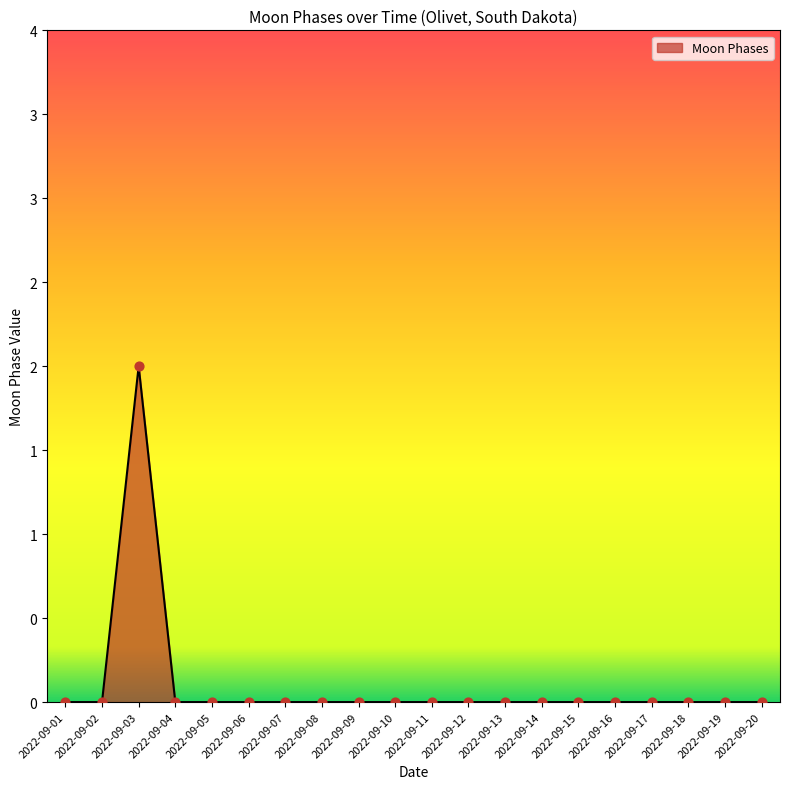

Which has a higher value, 2022-09-05 or 2022-09-15?

2022-09-05